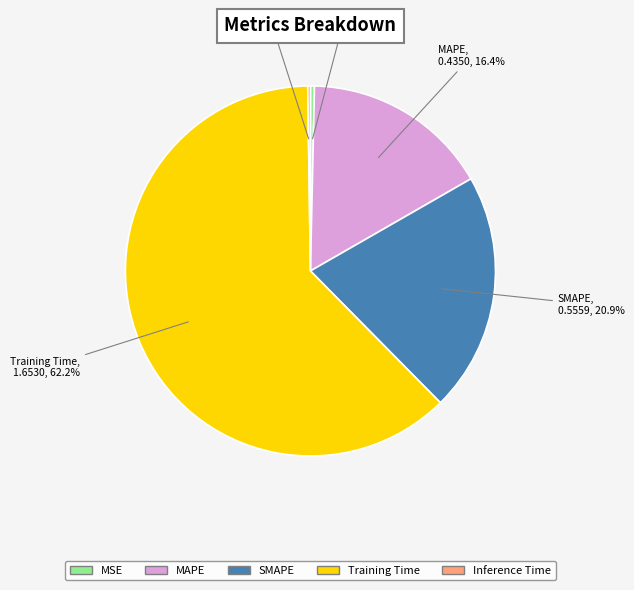

Is Training Time the majority of the pie?

Yes